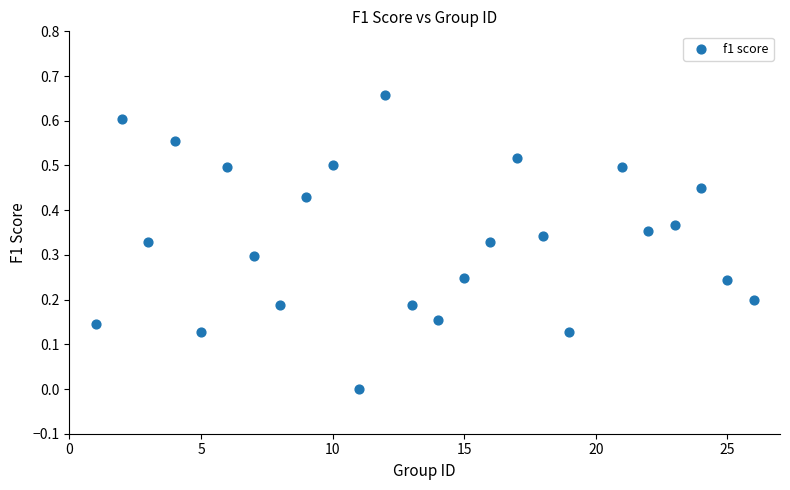

What is the range of X values (max minus min)?

25.0